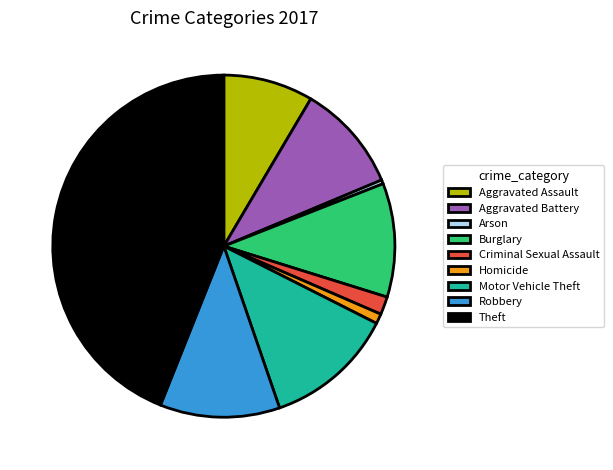

Which has a higher value, Homicide or Motor Vehicle Theft?

Motor Vehicle Theft